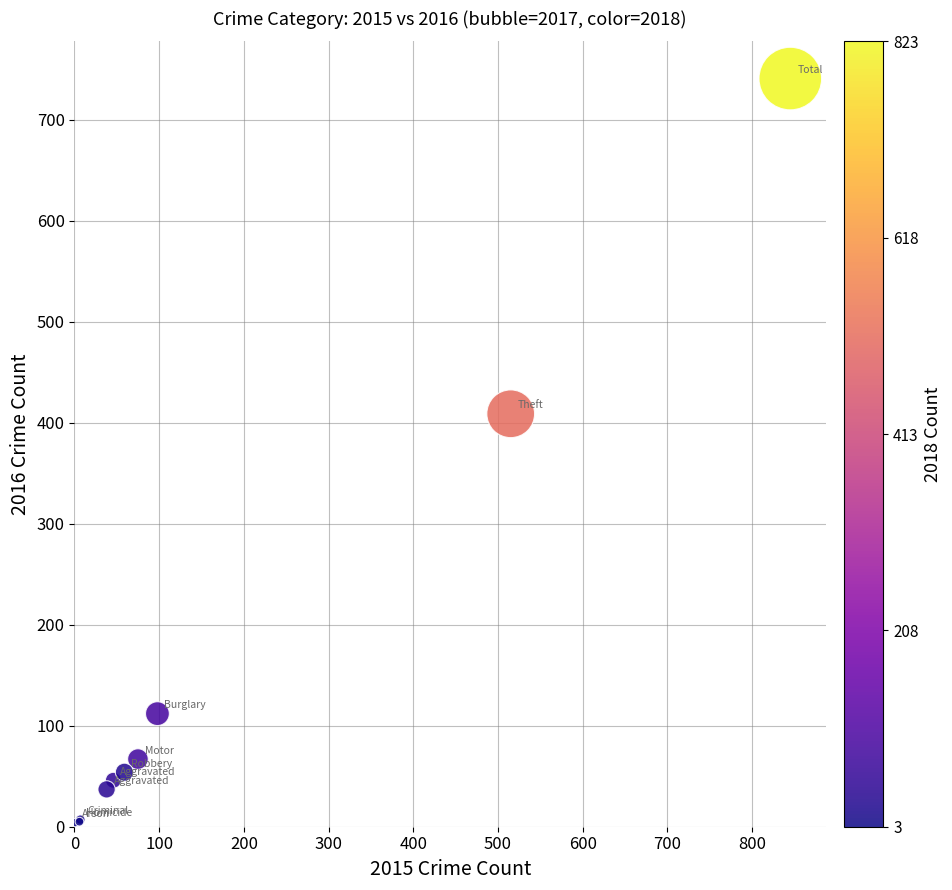

What Y value in the scatter plot is closest to 372?

409